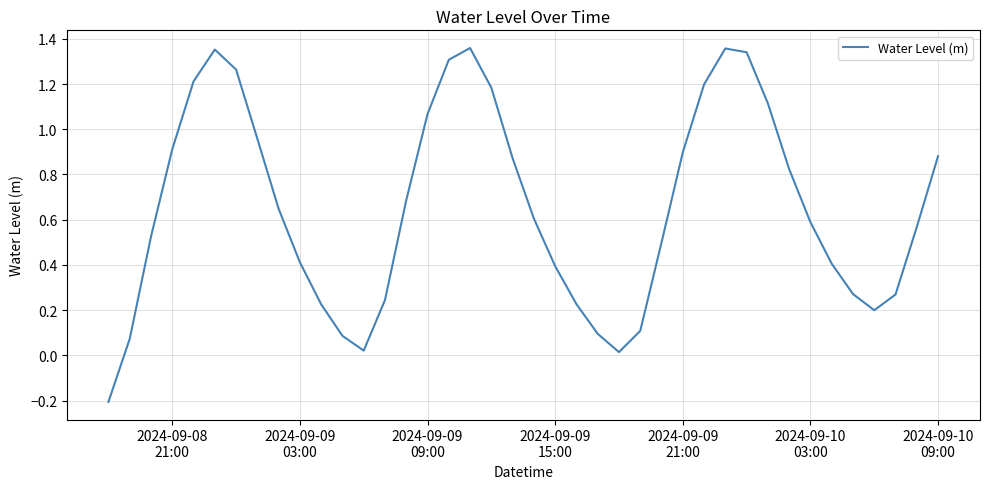

What is the difference between the maximum and minimum values?

1.6